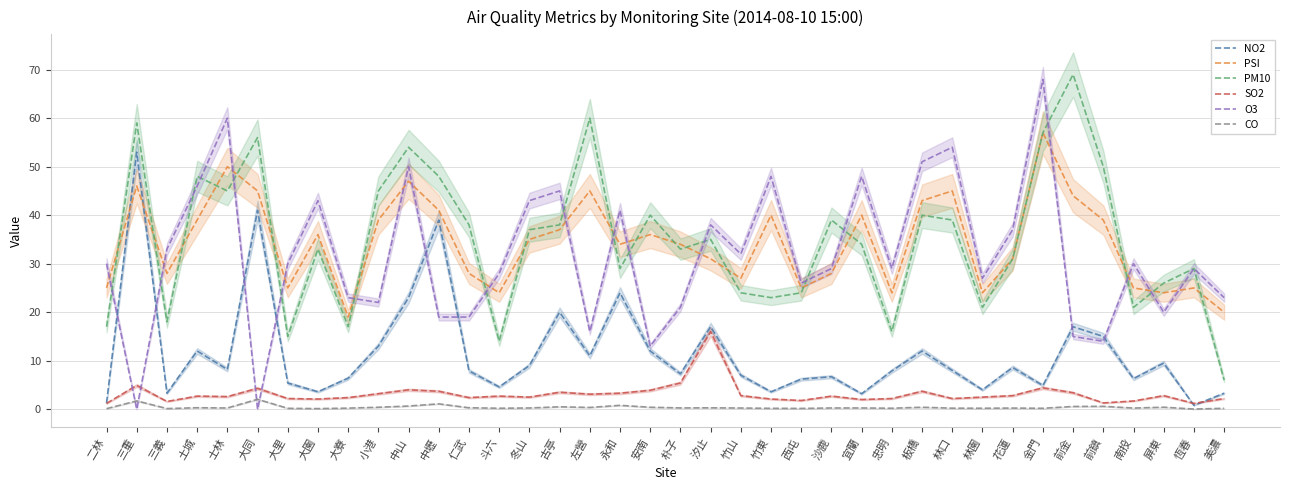

At how many categories does at least one series exceed 23?

36